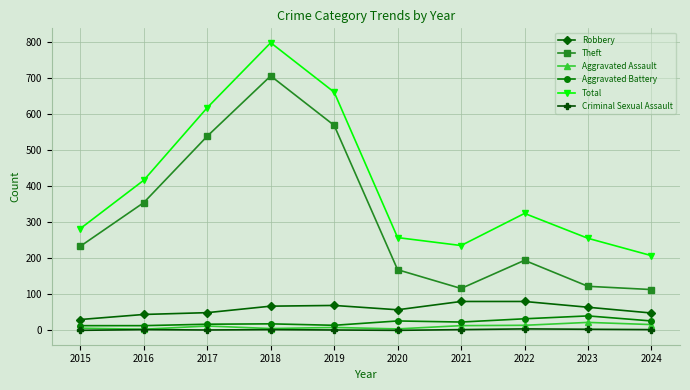

What is the difference between the maximum and minimum values in the Aggravated Battery series?

27